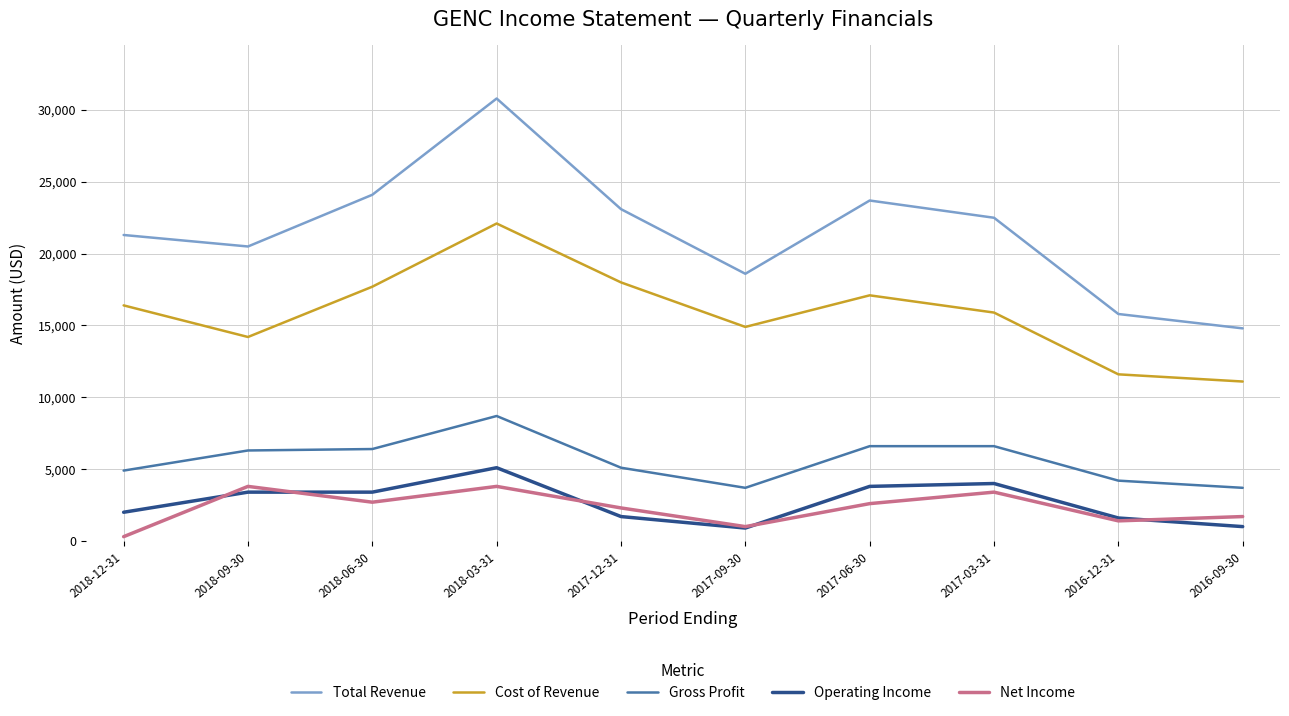

True or false: Gross Profit and Net Income cross at least once.

False